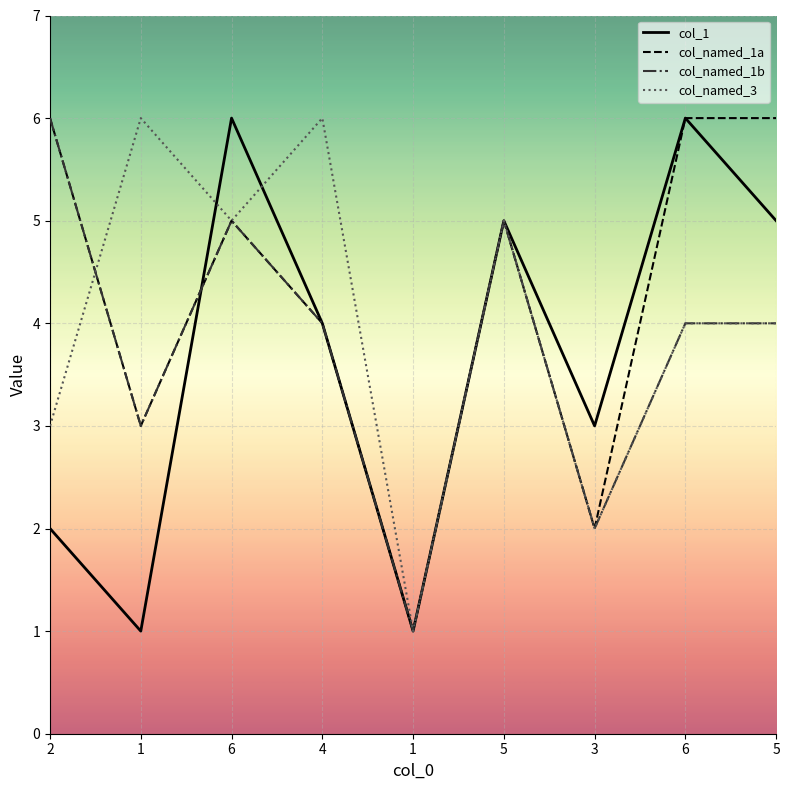

What are all the series names shown in the legend?

col_1, col_named_1a, col_named_1b, col_named_3